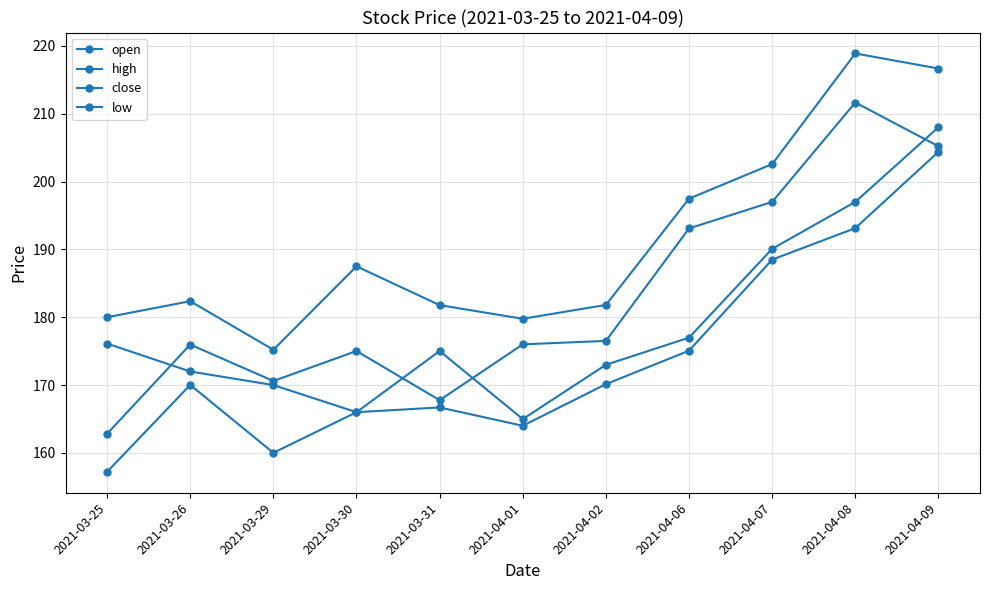

How many distinct data groups are displayed?

4